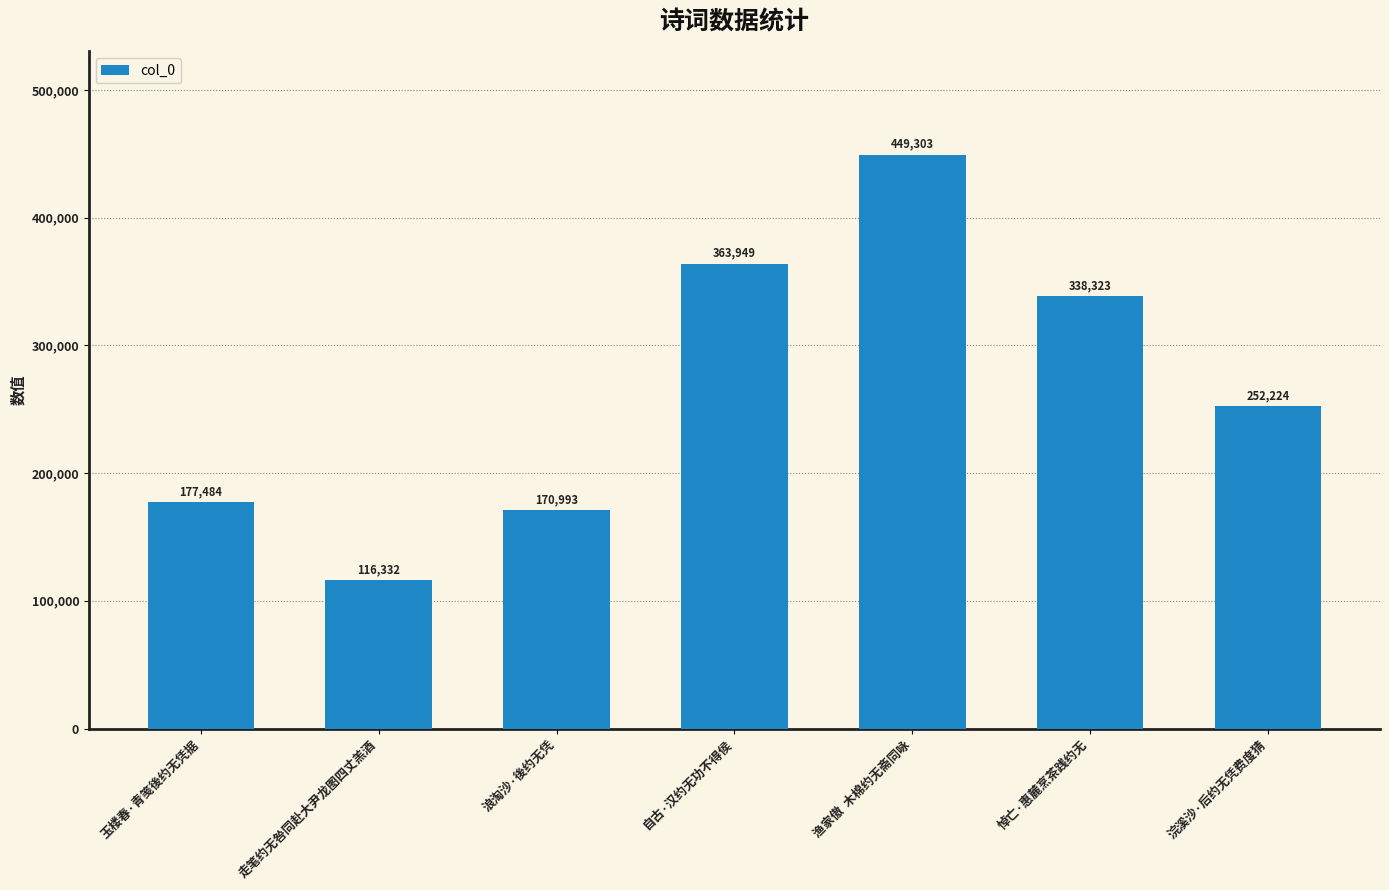

How many data points does each series have?

7